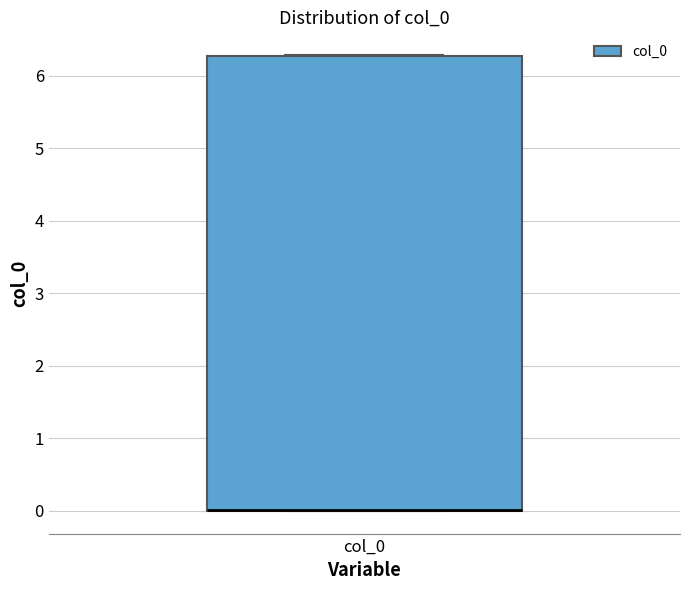

Transcribe this box plot: give where the median line is, the range the box spans, and where the two whiskers end, as read against the y-axis. The values are not printed on the chart, so give them approximately, as read against the axis.

median 0.0 (drawn on the box's lower edge), box 0.0 to 6.3, whiskers 0.0 to 6.3